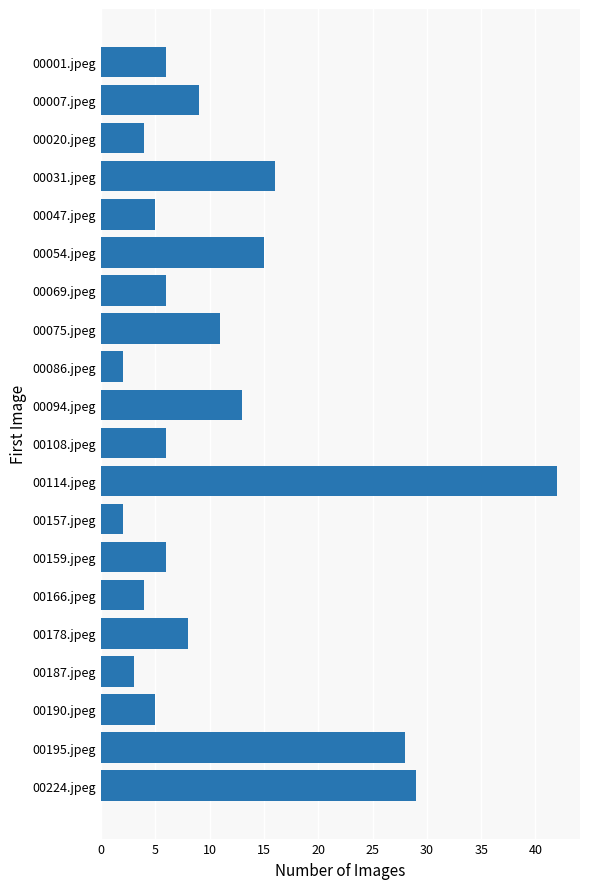

What is the maximum value shown in the chart?

42